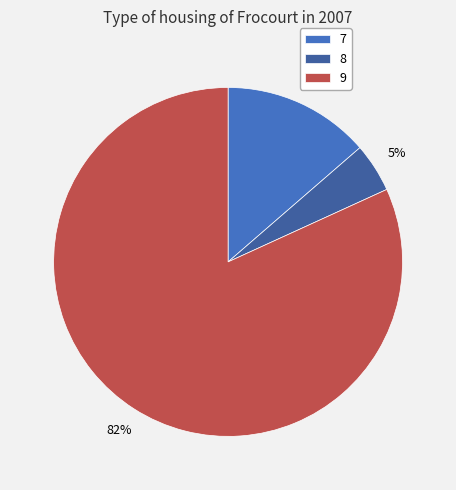

Between 7 and 8, which is larger?

7